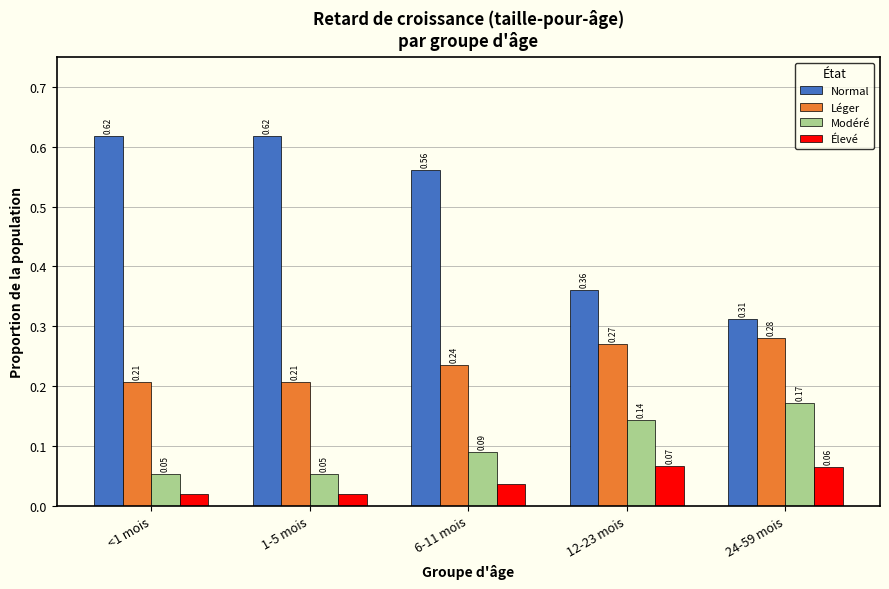

What are all the series names shown in the legend?

Normal, Léger, Modéré, Élevé